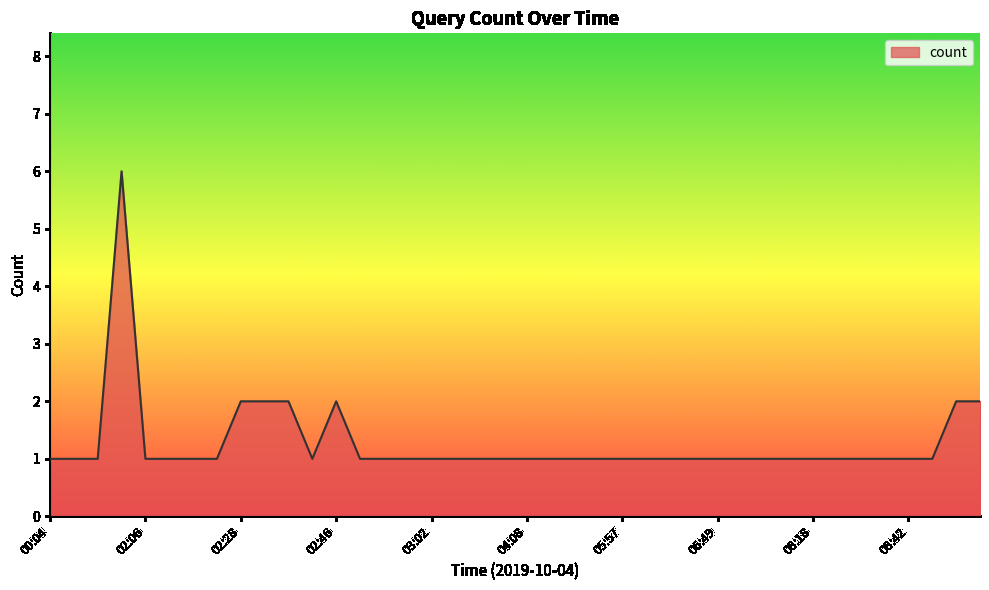

What is the difference between the maximum and minimum values?

5